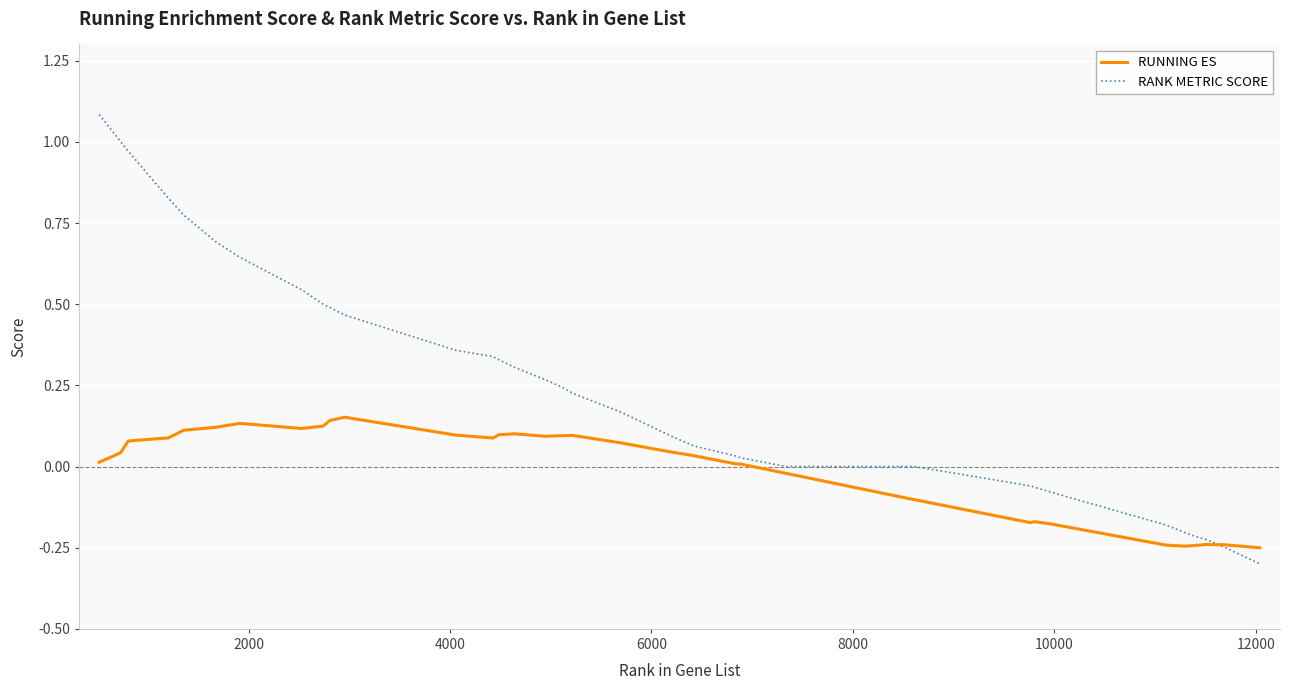

Rank the series by their maximum value, from lowest to highest.

RUNNING ES, RANK METRIC SCORE